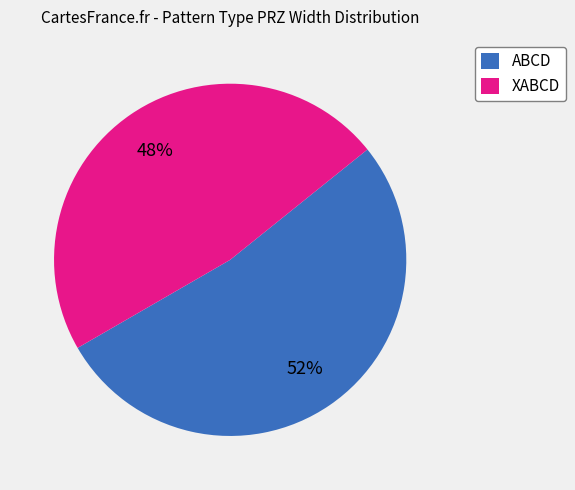

To the nearest percent, what is the combined percentage of XABCD and ABCD?

100%